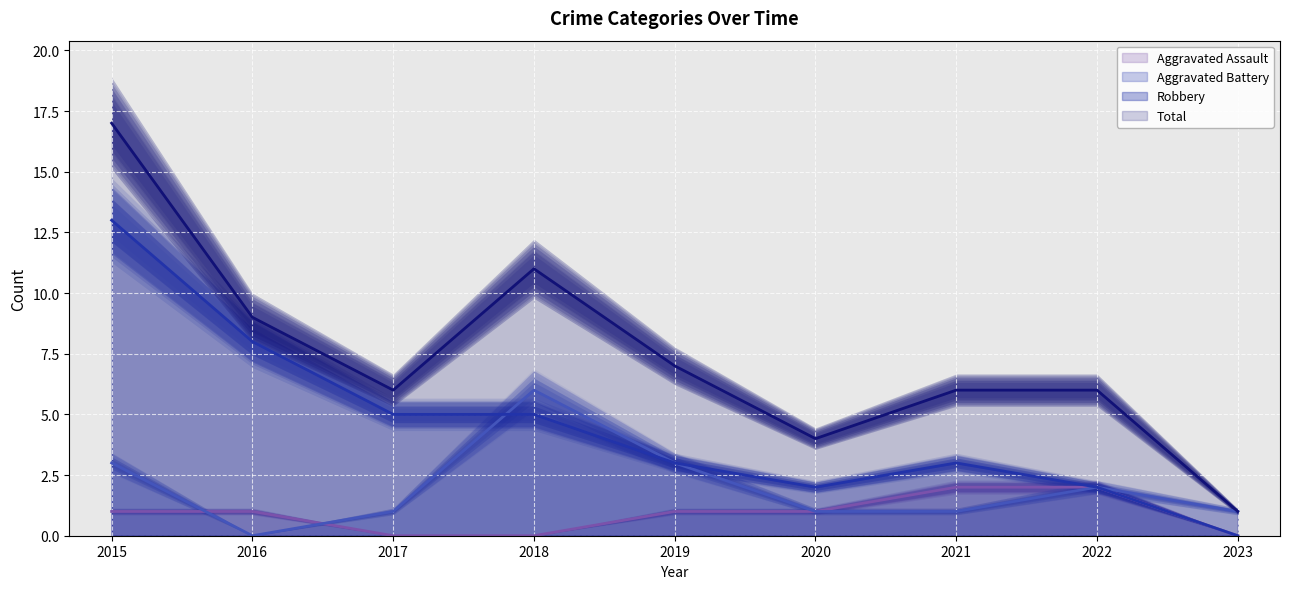

Is the value of Aggravated Battery at 2018 greater than the value of Total at 2021?

No